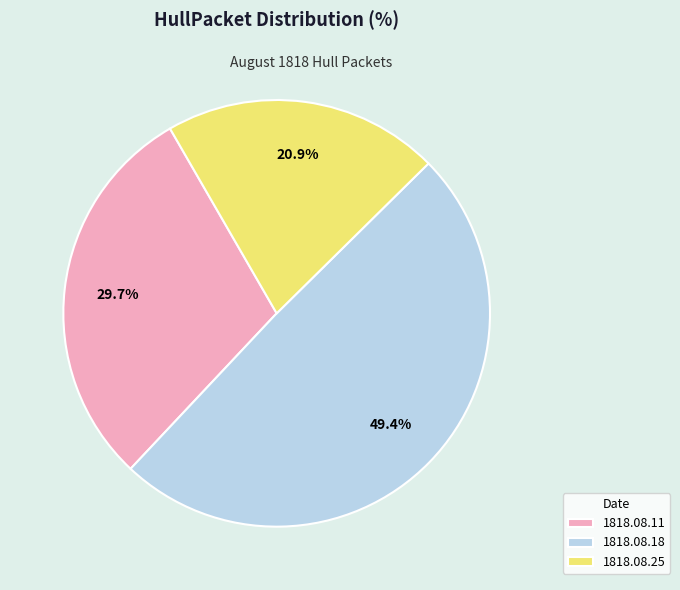

Rank the categories by value from lowest to highest.

1818.08.25, 1818.08.11, 1818.08.18